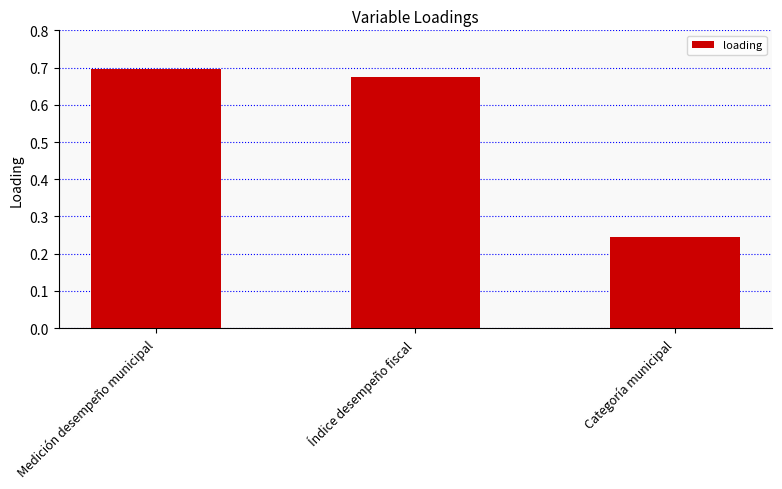

The chart shows a value of 0.2 at Medición desempeño municipal. True or false?

False